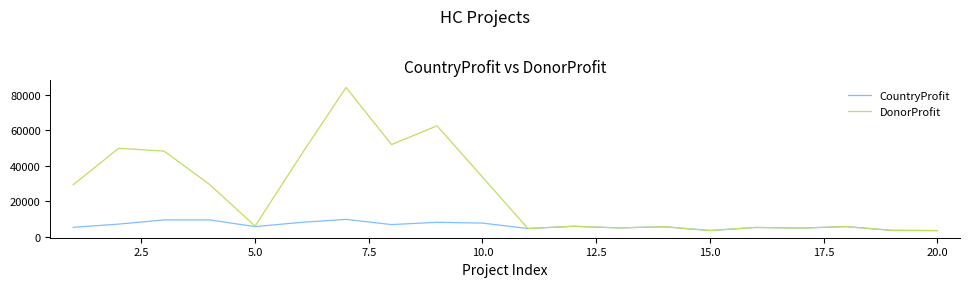

List the series in order of their overall mean, lowest first.

CountryProfit, DonorProfit